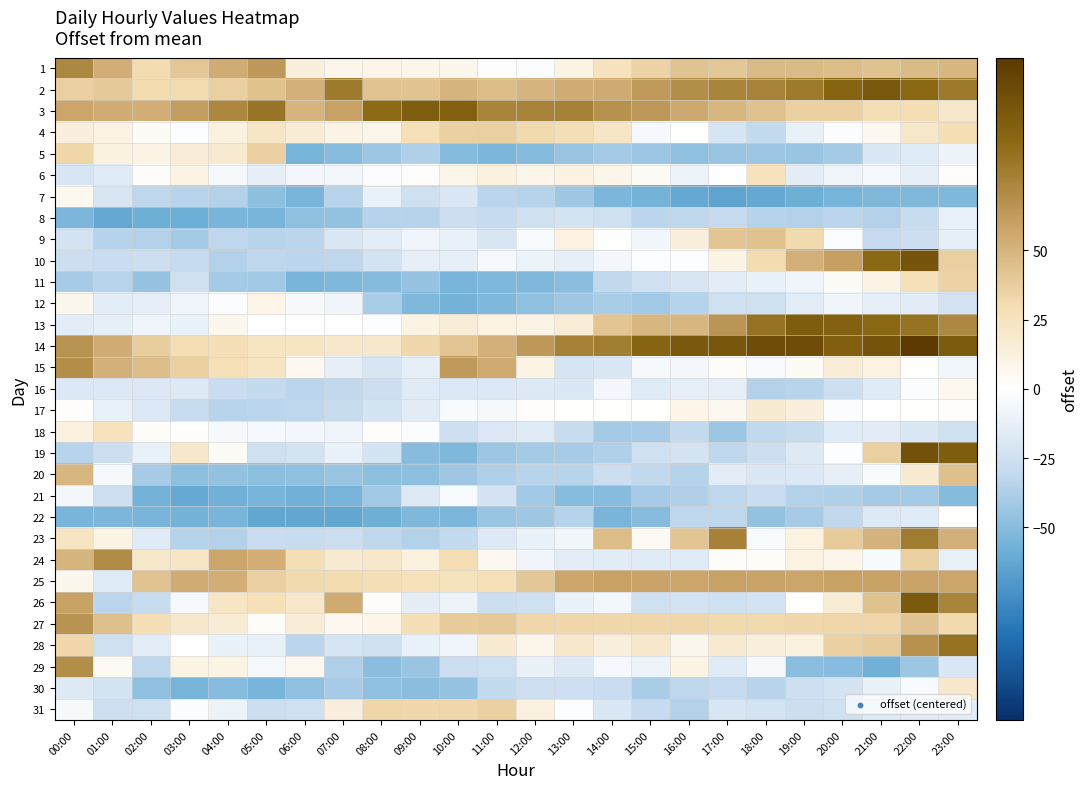

Reading left to right, what are all the values shown in this chart?

1: 00:00=72.6	01:00=52.6	02:00=30.6	03:00=40.6	04:00=53.6	05:00=63.6	06:00=13.6	07:00=7.6	08:00=8.6	09:00=7.6	10:00=6.6	11:00=-0.4	12:00=-2.4	13:00=9.6	14:00=25.6	15:00=34.6	16:00=42.6	17:00=40.6	18:00=47.6	19:00=47.6	20:00=46.6	21:00=43.6	22:00=47.6	23:00=48.6
2: 00:00=36.6	01:00=39.6	02:00=30.6	03:00=30.6	04:00=36.6	05:00=43.6	06:00=51.6	07:00=79.6	08:00=42.6	09:00=42.6	10:00=49.6	11:00=46.6	12:00=49.6	13:00=53.6	14:00=54.6	15:00=62.6	16:00=69.6	17:00=74.6	18:00=75.6	19:00=79.6	20:00=91.6	21:00=100.6	22:00=90.6	23:00=80.6
3: 00:00=57.6	01:00=53.6	02:00=52.6	03:00=61.6	04:00=73.6	05:00=82.6	06:00=49.6	07:00=59.6	08:00=88.6	09:00=95.6	10:00=93.6	11:00=74.6	12:00=75.6	13:00=76.6	14:00=67.6	15:00=63.6	16:00=55.6	17:00=48.6	18:00=43.6	19:00=35.6	20:00=35.6	21:00=28.6	22:00=29.6	23:00=19.6
4: 00:00=13.6	01:00=11.6	02:00=3.6	03:00=-1.4	04:00=12.6	05:00=21.6	06:00=16.6	07:00=10.6	08:00=7.6	09:00=27.6	10:00=35.6	11:00=36.6	12:00=31.6	13:00=28.6	14:00=21.6	15:00=-5.4	16:00=0.6	17:00=-21.4	18:00=-30.4	19:00=-11.4	20:00=-2.4	21:00=5.6	22:00=20.6	23:00=29.6
5: 00:00=33.6	01:00=12.6	02:00=9.6	03:00=15.6	04:00=18.6	05:00=35.6	06:00=-55.4	07:00=-50.4	08:00=-43.4	09:00=-37.4	10:00=-51.4	11:00=-53.4	12:00=-51.4	13:00=-44.4	14:00=-40.4	15:00=-43.4	16:00=-47.4	17:00=-44.4	18:00=-43.4	19:00=-44.4	20:00=-40.4	21:00=-19.4	22:00=-16.4	23:00=-9.4
6: 00:00=-20.4	01:00=-16.4	02:00=2.6	03:00=9.6	04:00=-4.4	05:00=-12.4	06:00=-6.4	07:00=-6.4	08:00=-2.4	09:00=1.6	10:00=7.6	11:00=12.6	12:00=7.6	13:00=11.6	14:00=7.6	15:00=3.6	16:00=-9.4	17:00=-0.4	18:00=25.6	19:00=-13.4	20:00=-8.4	21:00=-5.4	22:00=-12.4	23:00=1.6
7: 00:00=5.6	01:00=-20.4	02:00=-32.4	03:00=-34.4	04:00=-36.4	05:00=-48.4	06:00=-54.4	07:00=-34.4	08:00=-10.4	09:00=-24.4	10:00=-19.4	11:00=-33.4	12:00=-35.4	13:00=-42.4	14:00=-53.4	15:00=-56.4	16:00=-62.4	17:00=-64.4	18:00=-62.4	19:00=-58.4	20:00=-55.4	21:00=-52.4	22:00=-52.4	23:00=-52.4
8: 00:00=-53.4	01:00=-62.4	02:00=-58.4	03:00=-59.4	04:00=-54.4	05:00=-54.4	06:00=-47.4	07:00=-46.4	08:00=-35.4	09:00=-35.4	10:00=-26.4	11:00=-29.4	12:00=-24.4	13:00=-22.4	14:00=-24.4	15:00=-33.4	16:00=-32.4	17:00=-29.4	18:00=-35.4	19:00=-36.4	20:00=-33.4	21:00=-36.4	22:00=-28.4	23:00=-11.4
9: 00:00=-23.4	01:00=-35.4	02:00=-36.4	03:00=-40.4	04:00=-32.4	05:00=-34.4	06:00=-33.4	07:00=-19.4	08:00=-14.4	09:00=-8.4	10:00=-10.4	11:00=-20.4	12:00=-3.4	13:00=11.6	14:00=0.6	15:00=-7.4	16:00=13.6	17:00=41.6	18:00=43.6	19:00=31.6	20:00=-2.4	21:00=-29.4	22:00=-26.4	23:00=-12.4
10: 00:00=-26.4	01:00=-27.4	02:00=-26.4	03:00=-29.4	04:00=-36.4	05:00=-32.4	06:00=-33.4	07:00=-32.4	08:00=-23.4	09:00=-12.4	10:00=-12.4	11:00=-5.4	12:00=-9.4	13:00=-12.4	14:00=-6.4	15:00=-1.4	16:00=-1.4	17:00=10.6	18:00=30.6	19:00=51.6	20:00=60.6	21:00=89.6	22:00=102.6	23:00=36.6
11: 00:00=-39.4	01:00=-34.4	02:00=-45.4	03:00=-24.4	04:00=-40.4	05:00=-41.4	06:00=-54.4	07:00=-52.4	08:00=-51.4	09:00=-45.4	10:00=-54.4	11:00=-52.4	12:00=-52.4	13:00=-49.4	14:00=-31.4	15:00=-24.4	16:00=-20.4	17:00=-14.4	18:00=-10.4	19:00=-8.4	20:00=3.6	21:00=9.6	22:00=27.6	23:00=34.6
12: 00:00=6.6	01:00=-14.4	02:00=-12.4	03:00=-8.4	04:00=-2.4	05:00=8.6	06:00=-4.4	07:00=-8.4	08:00=-38.4	09:00=-52.4	10:00=-56.4	11:00=-52.4	12:00=-47.4	13:00=-42.4	14:00=-38.4	15:00=-41.4	16:00=-35.4	17:00=-24.4	18:00=-24.4	19:00=-14.4	20:00=-8.4	21:00=-12.4	22:00=-15.4	23:00=-23.4
13: 00:00=-14.4	01:00=-12.4	02:00=-8.4	03:00=-10.4	04:00=6.6	05:00=-0.4	06:00=-0.4	07:00=-0.4	08:00=-1.4	09:00=10.6	10:00=15.6	11:00=11.6	12:00=9.6	13:00=15.6	14:00=41.6	15:00=48.6	16:00=48.6	17:00=65.6	18:00=83.6	19:00=96.6	20:00=93.6	21:00=90.6	22:00=83.6	23:00=72.6
14: 00:00=66.6	01:00=53.6	02:00=37.6	03:00=29.6	04:00=28.6	05:00=23.6	06:00=23.6	07:00=19.6	08:00=19.6	09:00=32.6	10:00=41.6	11:00=51.6	12:00=63.6	13:00=76.6	14:00=77.6	15:00=91.6	16:00=99.6	17:00=101.6	18:00=106.6	19:00=106.6	20:00=94.6	21:00=103.6	22:00=119.6	23:00=97.6
15: 00:00=69.6	01:00=51.6	02:00=45.6	03:00=35.6	04:00=27.6	05:00=23.6	06:00=5.6	07:00=-12.4	08:00=-20.4	09:00=-12.4	10:00=62.6	11:00=54.6	12:00=9.6	13:00=-21.4	14:00=-19.4	15:00=-4.4	16:00=-6.4	17:00=2.6	18:00=-3.4	19:00=3.6	20:00=15.6	21:00=11.6	22:00=0.6	23:00=-7.4
16: 00:00=-18.4	01:00=-18.4	02:00=-18.4	03:00=-17.4	04:00=-27.4	05:00=-30.4	06:00=-33.4	07:00=-31.4	08:00=-26.4	09:00=-16.4	10:00=-18.4	11:00=-18.4	12:00=-17.4	13:00=-19.4	14:00=-6.4	15:00=-16.4	16:00=-12.4	17:00=-12.4	18:00=-36.4	19:00=-34.4	20:00=-25.4	21:00=-16.4	22:00=-2.4	23:00=5.6
17: 00:00=1.6	01:00=-11.4	02:00=-18.4	03:00=-28.4	04:00=-34.4	05:00=-33.4	06:00=-32.4	07:00=-28.4	08:00=-22.4	09:00=-15.4	10:00=-3.4	11:00=-4.4	12:00=1.6	13:00=0.6	14:00=0.6	15:00=0.6	16:00=8.6	17:00=5.6	18:00=17.6	19:00=13.6	20:00=-2.4	21:00=-0.4	22:00=0.6	23:00=1.6
18: 00:00=12.6	01:00=25.6	02:00=2.6	03:00=0.6	04:00=-4.4	05:00=-5.4	06:00=-6.4	07:00=-8.4	08:00=1.6	09:00=-2.4	10:00=-25.4	11:00=-18.4	12:00=-16.4	13:00=-28.4	14:00=-40.4	15:00=-39.4	16:00=-30.4	17:00=-43.4	18:00=-31.4	19:00=-28.4	20:00=-16.4	21:00=-15.4	22:00=-19.4	23:00=-24.4
19: 00:00=-34.4	01:00=-26.4	02:00=-11.4	03:00=19.6	04:00=3.6	05:00=-24.4	06:00=-23.4	07:00=-10.4	08:00=-22.4	09:00=-50.4	10:00=-52.4	11:00=-43.4	12:00=-40.4	13:00=-39.4	14:00=-37.4	15:00=-24.4	16:00=-23.4	17:00=-32.4	18:00=-26.4	19:00=-17.4	20:00=-1.4	21:00=36.6	22:00=104.6	23:00=96.6
20: 00:00=48.6	01:00=-4.4	02:00=-39.4	03:00=-48.4	04:00=-46.4	05:00=-48.4	06:00=-47.4	07:00=-44.4	08:00=-48.4	09:00=-48.4	10:00=-42.4	11:00=-37.4	12:00=-34.4	13:00=-34.4	14:00=-26.4	15:00=-31.4	16:00=-35.4	17:00=-14.4	18:00=-19.4	19:00=-18.4	20:00=-12.4	21:00=-3.4	22:00=17.6	23:00=44.6
21: 00:00=-6.4	01:00=-25.4	02:00=-56.4	03:00=-61.4	04:00=-57.4	05:00=-54.4	06:00=-57.4	07:00=-54.4	08:00=-41.4	09:00=-17.4	10:00=-3.4	11:00=-22.4	12:00=-41.4	13:00=-50.4	14:00=-50.4	15:00=-39.4	16:00=-37.4	17:00=-32.4	18:00=-27.4	19:00=-36.4	20:00=-37.4	21:00=-40.4	22:00=-40.4	23:00=-51.4
22: 00:00=-54.4	01:00=-53.4	02:00=-54.4	03:00=-56.4	04:00=-54.4	05:00=-63.4	06:00=-63.4	07:00=-63.4	08:00=-58.4	09:00=-52.4	10:00=-53.4	11:00=-44.4	12:00=-42.4	13:00=-35.4	14:00=-54.4	15:00=-50.4	16:00=-32.4	17:00=-32.4	18:00=-46.4	19:00=-39.4	20:00=-31.4	21:00=-17.4	22:00=-16.4	23:00=0.6
23: 00:00=23.6	01:00=9.6	02:00=-16.4	03:00=-35.4	04:00=-36.4	05:00=-27.4	06:00=-28.4	07:00=-26.4	08:00=-32.4	09:00=-36.4	10:00=-30.4	11:00=-17.4	12:00=-10.4	13:00=-7.4	14:00=46.6	15:00=4.6	16:00=41.6	17:00=76.6	18:00=-3.4	19:00=11.6	20:00=38.6	21:00=50.6	22:00=78.6	23:00=51.6
24: 00:00=49.6	01:00=70.6	02:00=20.6	03:00=21.6	04:00=57.6	05:00=52.6	06:00=28.6	07:00=18.6	08:00=19.6	09:00=12.6	10:00=29.6	11:00=5.6	12:00=-8.4	13:00=-14.4	14:00=-15.4	15:00=-16.4	16:00=-16.4	17:00=2.6	18:00=2.6	19:00=11.6	20:00=7.6	21:00=-3.4	22:00=36.6	23:00=-11.4
25: 00:00=6.6	01:00=-16.4	02:00=42.6	03:00=53.6	04:00=52.6	05:00=36.6	06:00=31.6	07:00=30.6	08:00=28.6	09:00=26.6	10:00=25.6	11:00=27.6	12:00=40.6	13:00=57.6	14:00=59.6	15:00=58.6	16:00=57.6	17:00=59.6	18:00=58.6	19:00=57.6	20:00=59.6	21:00=59.6	22:00=58.6	23:00=57.6
26: 00:00=59.6	01:00=-33.4	02:00=-28.4	03:00=-5.4	04:00=22.6	05:00=27.6	06:00=19.6	07:00=54.6	08:00=2.6	09:00=-13.4	10:00=-9.4	11:00=-26.4	12:00=-24.4	13:00=-10.4	14:00=-6.4	15:00=-24.4	16:00=-23.4	17:00=-24.4	18:00=-23.4	19:00=0.6	20:00=16.6	21:00=43.6	22:00=98.6	23:00=74.6
27: 00:00=66.6	01:00=44.6	02:00=28.6	03:00=19.6	04:00=16.6	05:00=2.6	06:00=15.6	07:00=5.6	08:00=8.6	09:00=28.6	10:00=38.6	11:00=39.6	12:00=32.6	13:00=32.6	14:00=32.6	15:00=32.6	16:00=32.6	17:00=31.6	18:00=31.6	19:00=32.6	20:00=33.6	21:00=33.6	22:00=42.6	23:00=31.6
28: 00:00=32.6	01:00=-24.4	02:00=-14.4	03:00=-0.4	04:00=-10.4	05:00=-11.4	06:00=-33.4	07:00=-21.4	08:00=-24.4	09:00=-10.4	10:00=-8.4	11:00=17.6	12:00=7.6	13:00=19.6	14:00=13.6	15:00=19.6	16:00=6.6	17:00=18.6	18:00=13.6	19:00=12.6	20:00=35.6	21:00=38.6	22:00=67.6	23:00=84.6
29: 00:00=69.6	01:00=4.6	02:00=-32.4	03:00=10.6	04:00=10.6	05:00=-4.4	06:00=5.6	07:00=-37.4	08:00=-49.4	09:00=-44.4	10:00=-26.4	11:00=-24.4	12:00=-11.4	13:00=-17.4	14:00=-5.4	15:00=-9.4	16:00=10.6	17:00=-16.4	18:00=-4.4	19:00=-49.4	20:00=-50.4	21:00=-57.4	22:00=-43.4	23:00=-19.4
30: 00:00=-17.4	01:00=-22.4	02:00=-47.4	03:00=-55.4	04:00=-50.4	05:00=-54.4	06:00=-47.4	07:00=-39.4	08:00=-47.4	09:00=-49.4	10:00=-45.4	11:00=-30.4	12:00=-25.4	13:00=-25.4	14:00=-27.4	15:00=-38.4	16:00=-32.4	17:00=-29.4	18:00=-34.4	19:00=-25.4	20:00=-22.4	21:00=-10.4	22:00=-3.4	23:00=19.6
31: 00:00=-4.4	01:00=-25.4	02:00=-24.4	03:00=-2.4	04:00=-9.4	05:00=-26.4	06:00=-24.4	07:00=13.6	08:00=33.6	09:00=32.6	10:00=32.6	11:00=35.6	12:00=12.6	13:00=-1.4	14:00=-19.4	15:00=-29.4	16:00=-36.4	17:00=-20.4	18:00=-23.4	19:00=-26.4	20:00=-24.4	21:00=-16.4	22:00=-14.4	23:00=-14.4